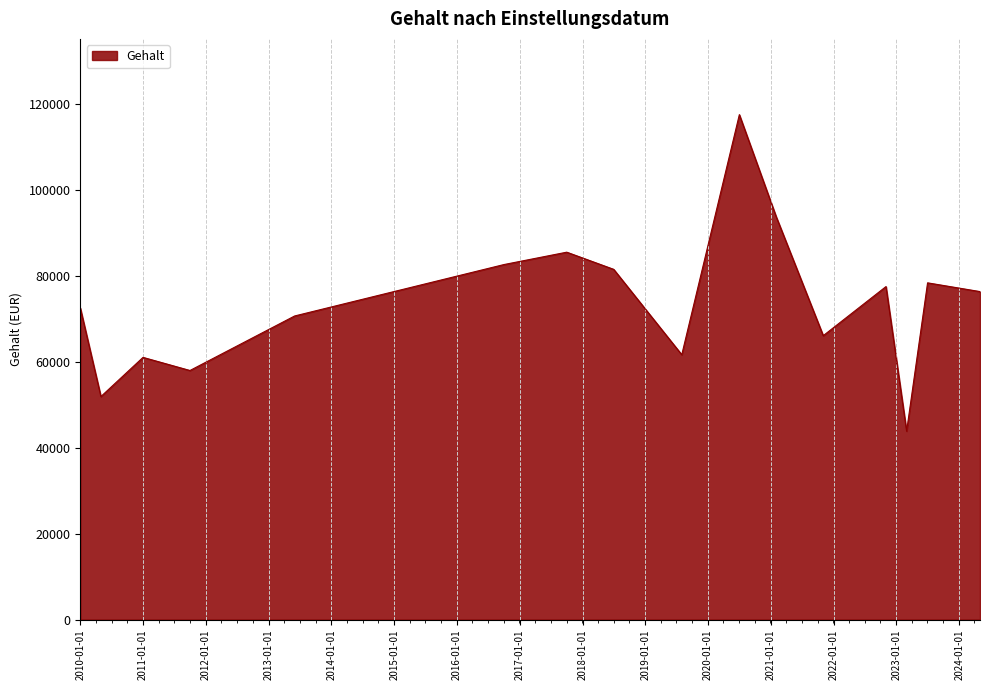

What is the minimum value shown in the chart?

43878.1